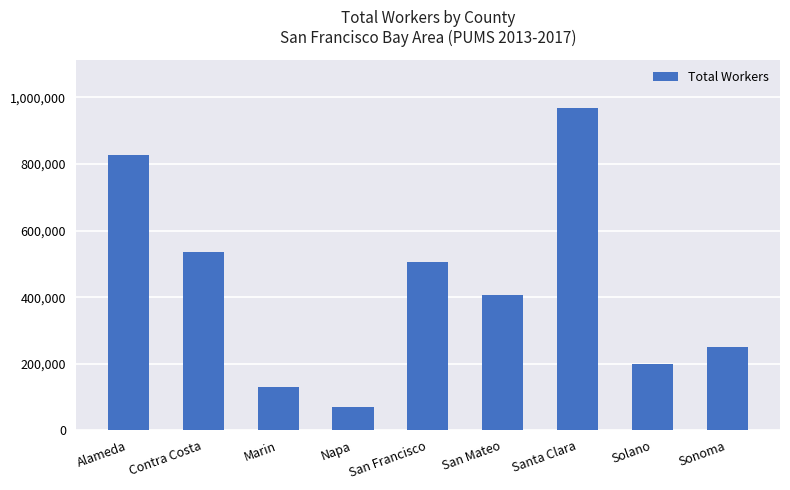

What is the change in value from Alameda to San Francisco?

-320888